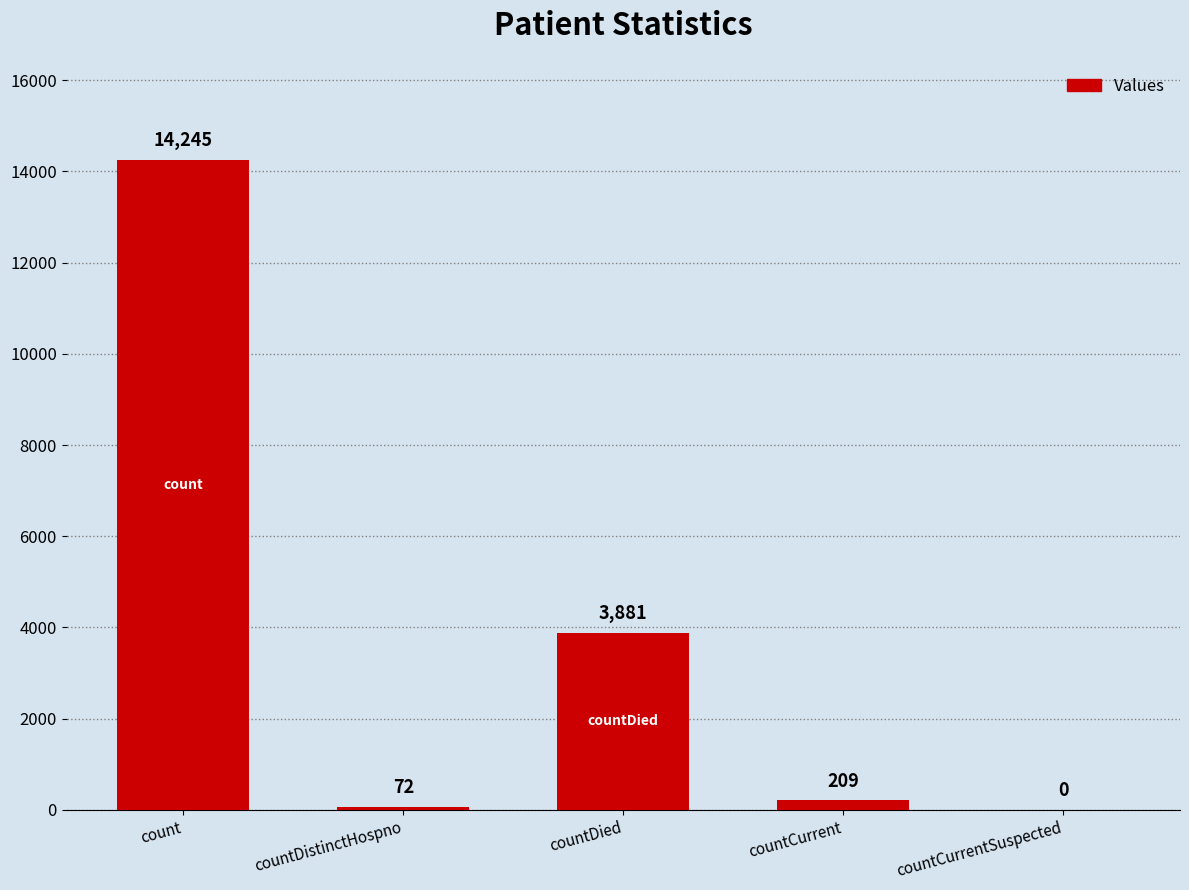

What value does the data have at count, to the nearest 100?

14200